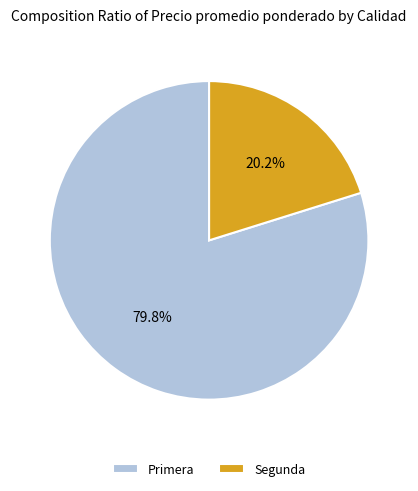

Do Segunda and Primera together represent more than half of the pie?

Yes